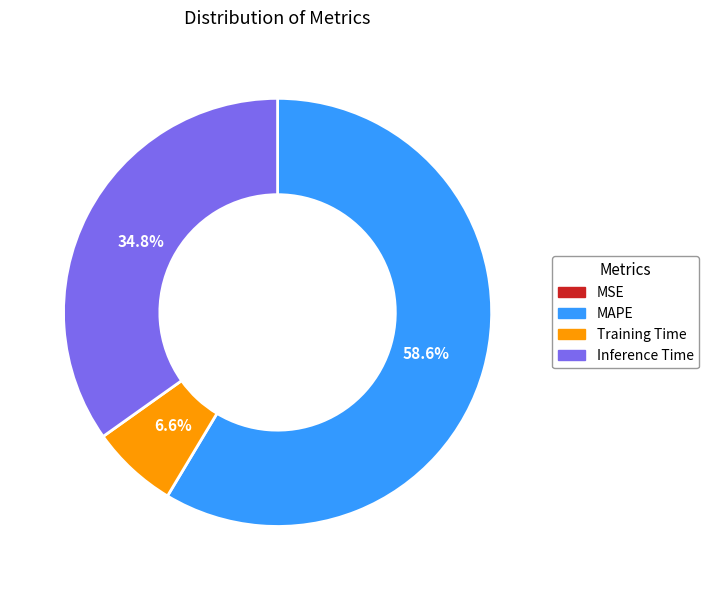

To the nearest percent, what portion does Training Time represent?

7%